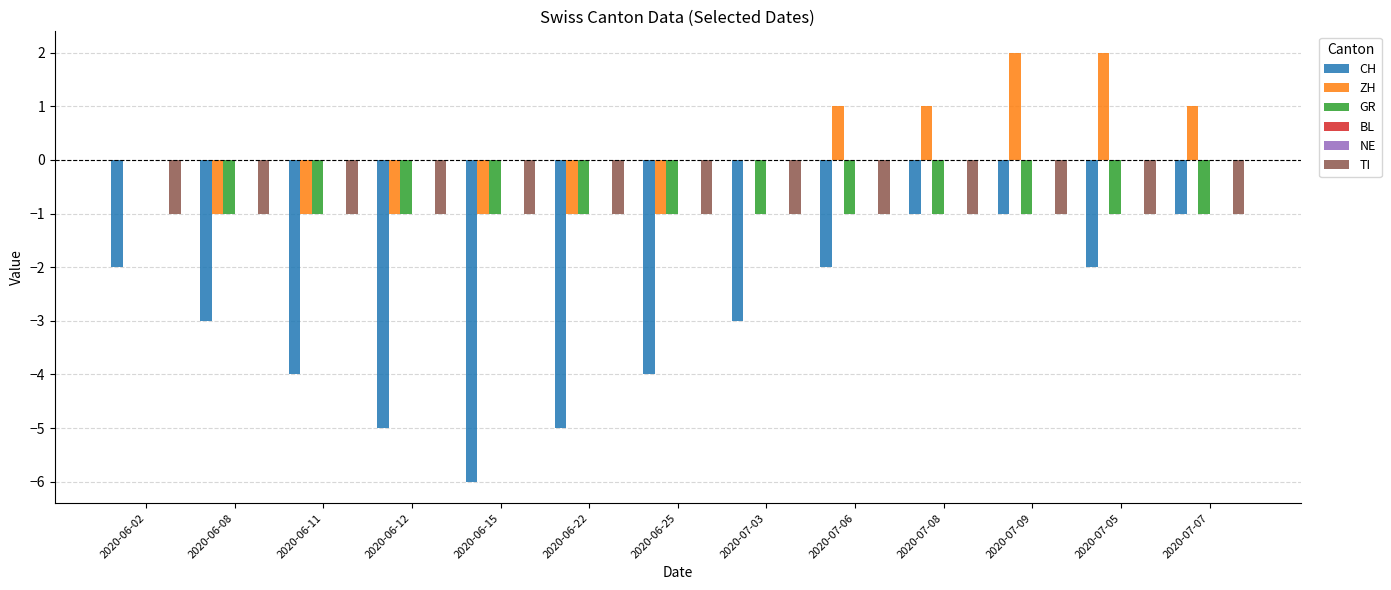

The GR series shows -2 at 2020-07-08. True or false?

False